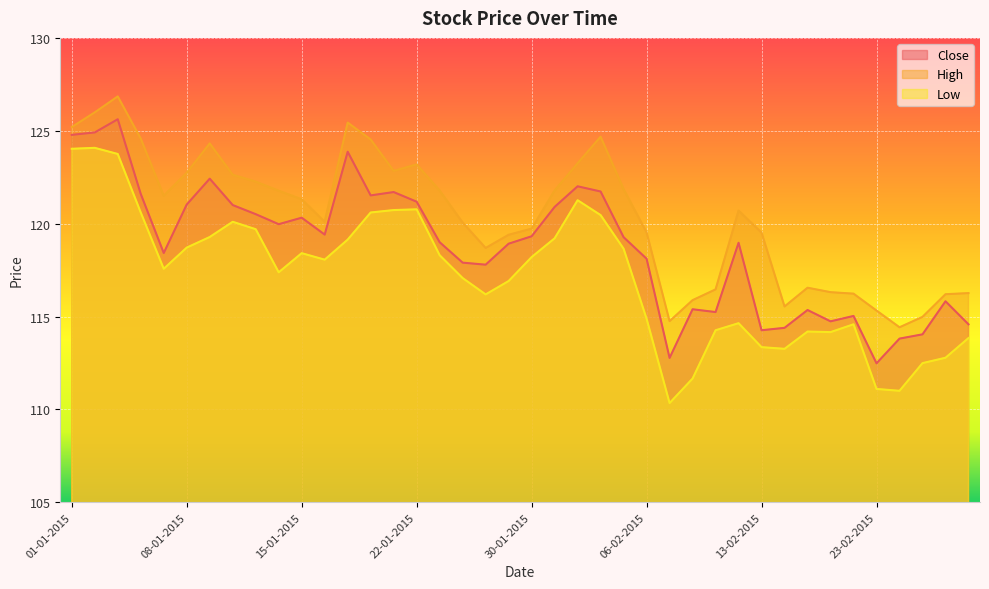

True or false: Low and High intersect in this chart.

False